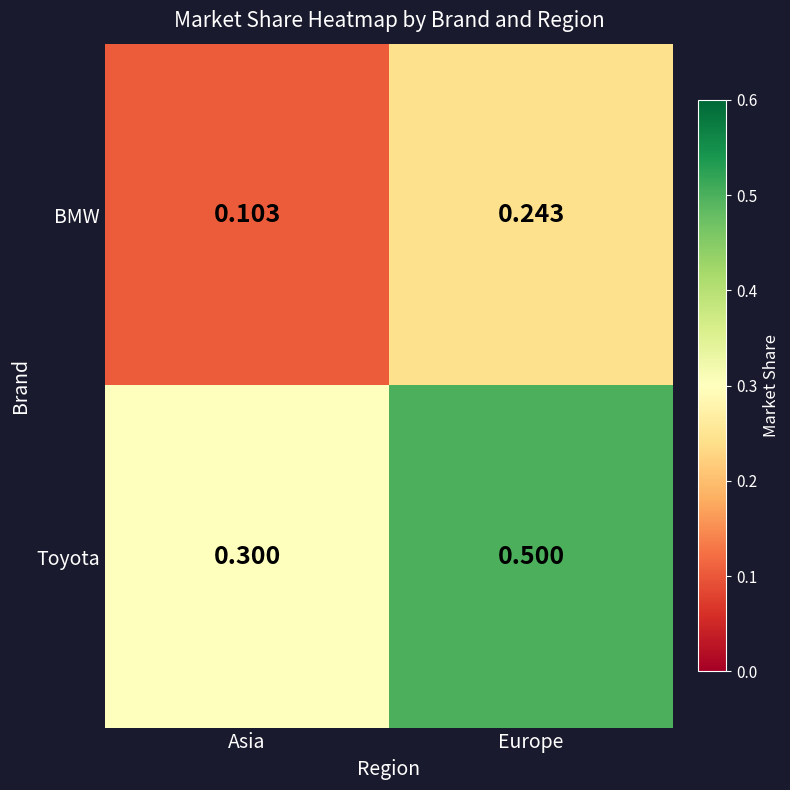

Is the value of BMW at Europe greater than the value of Toyota at Europe?

No